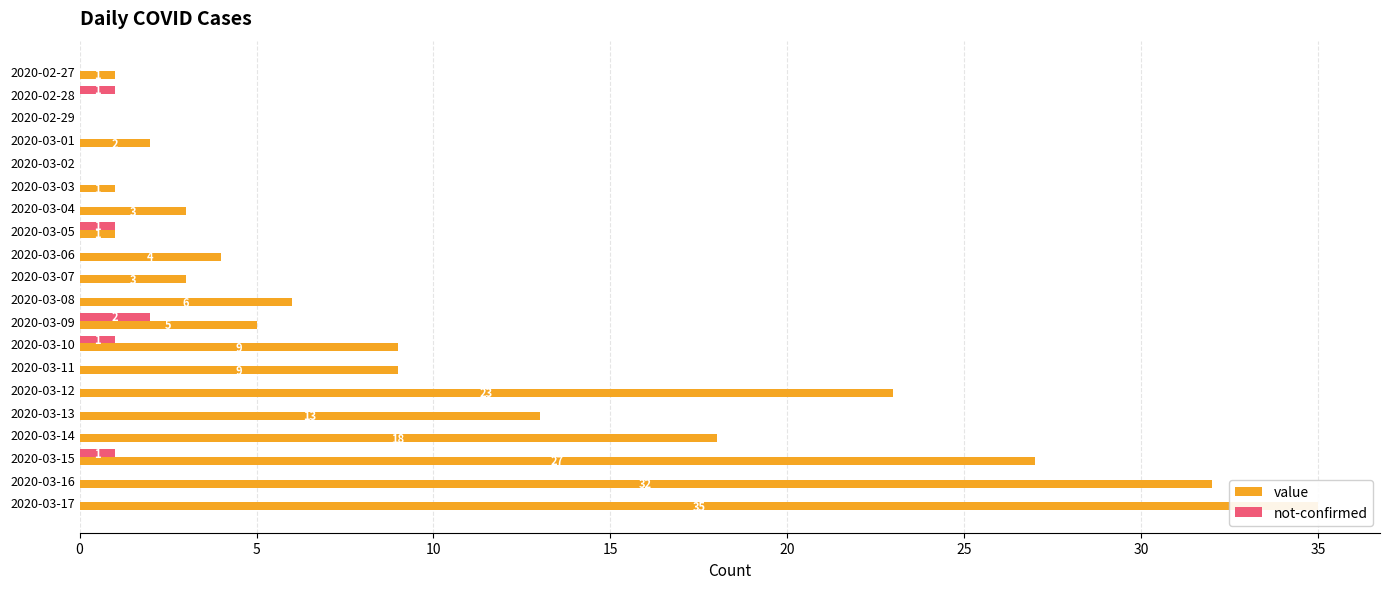

Reading right to left, what are all the values shown in this chart?

value: 35	32	27	18	13	23	9	9	5	6	3	4	1	3	1	0	2	0	0	1
not-confirmed: 0	0	1	0	0	0	0	1	2	0	0	0	1	0	0	0	0	0	1	0